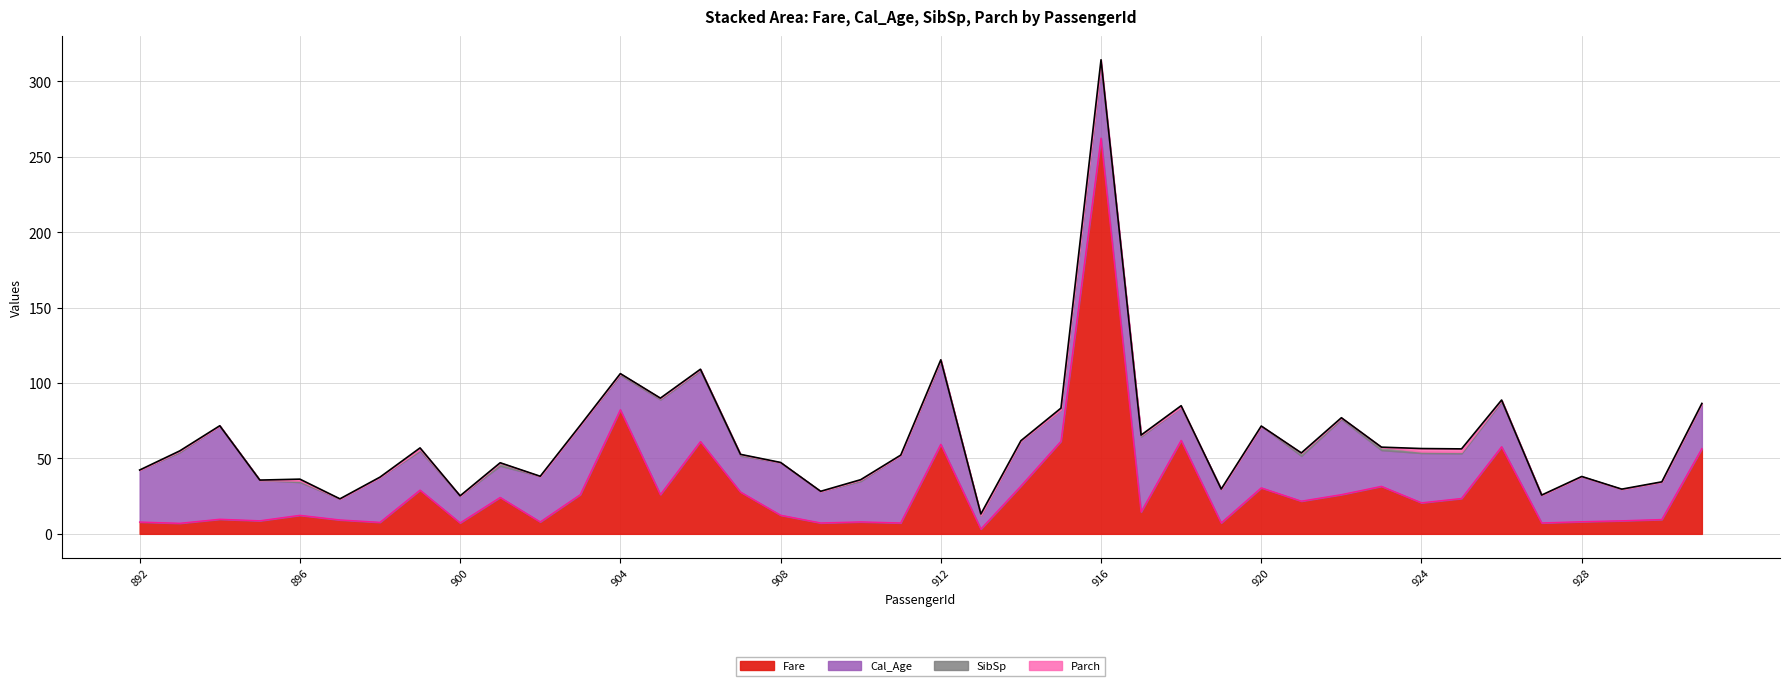

Does the chart have visible grid lines?

Yes